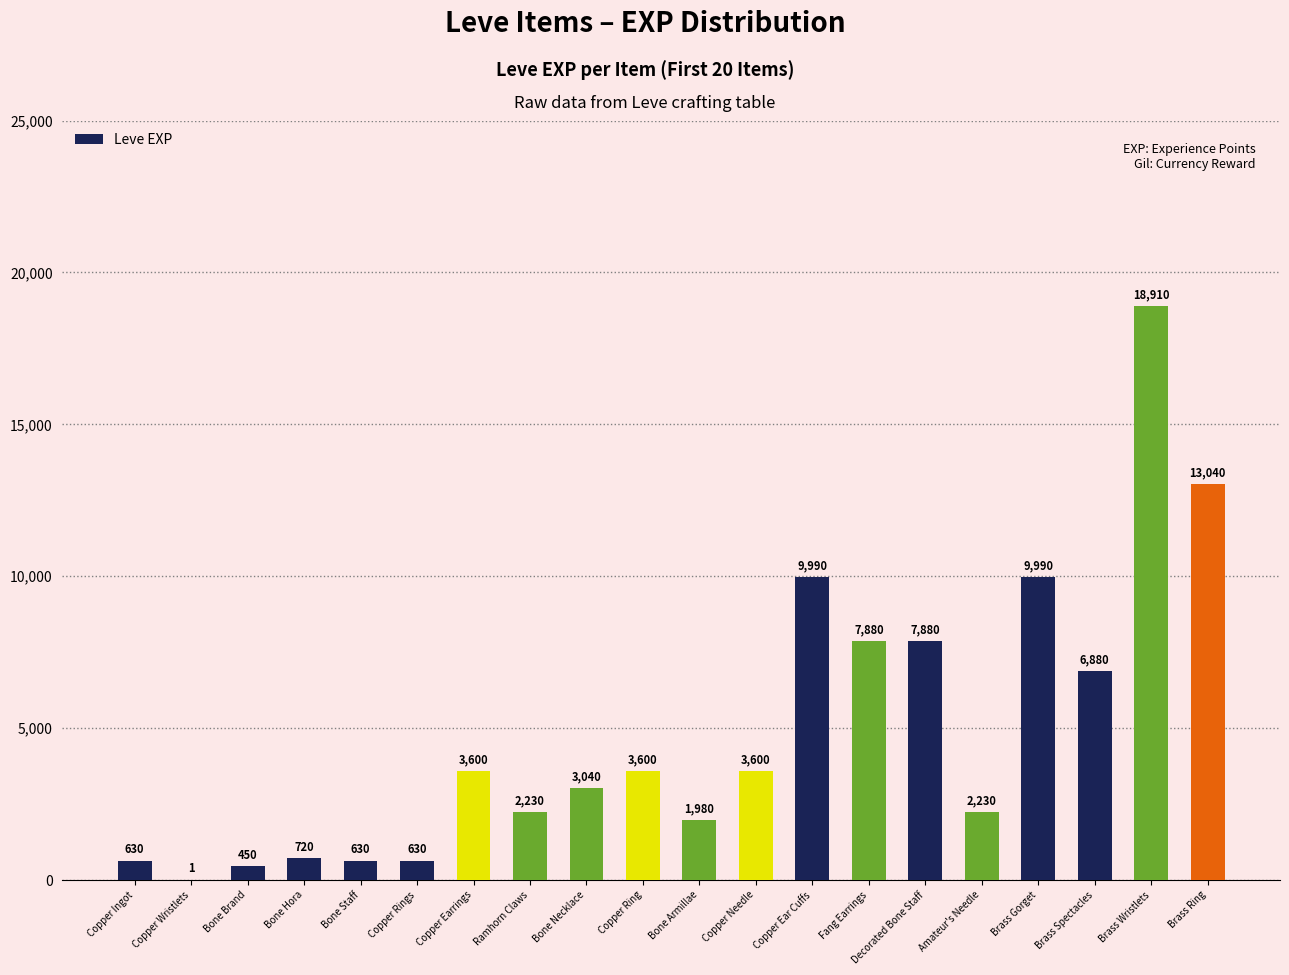

Which label corresponds to the largest value in the chart?

Brass Wristlets